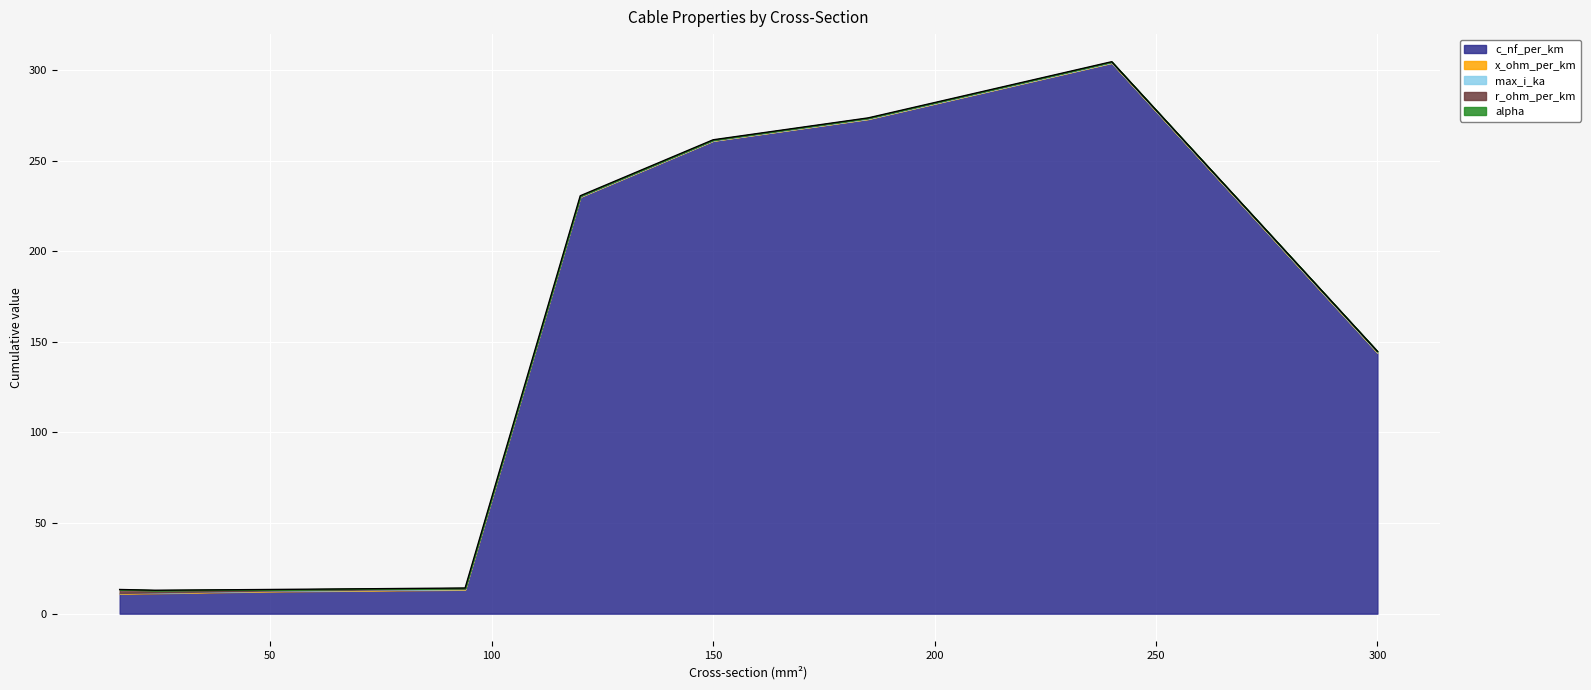

Is it true that x_ohm_per_km equals 0.3 at 48?

True